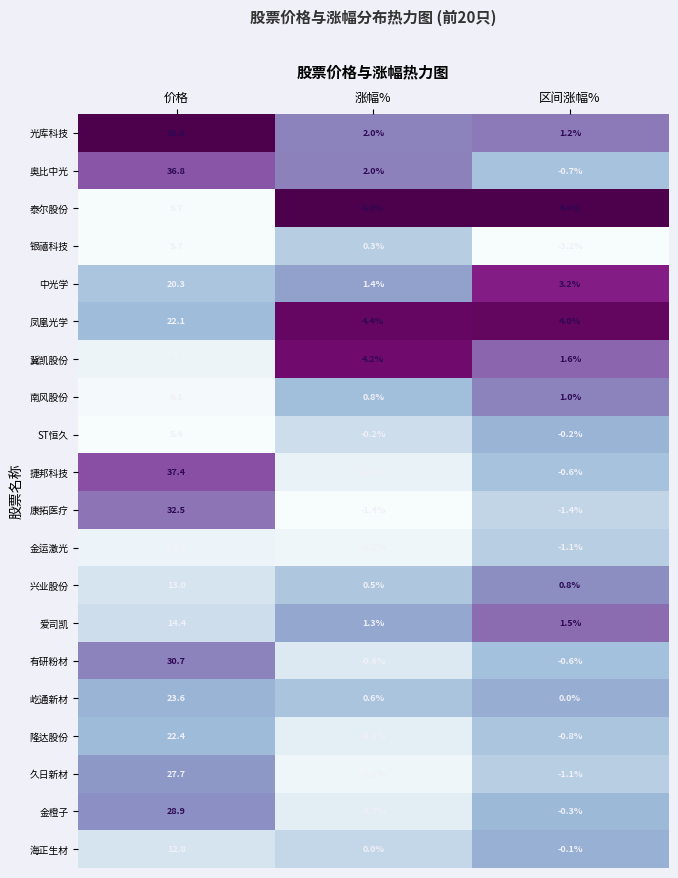

What value does the 凤凰光学 series have at 涨幅%?

4.4